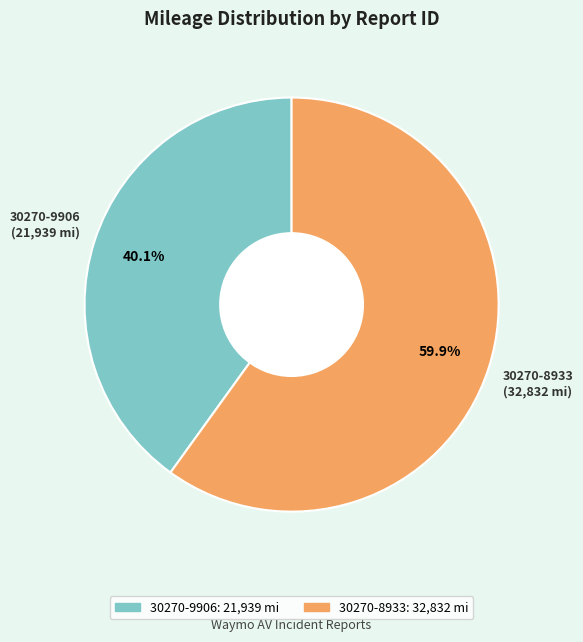

Which slice is the largest?

30270-8933